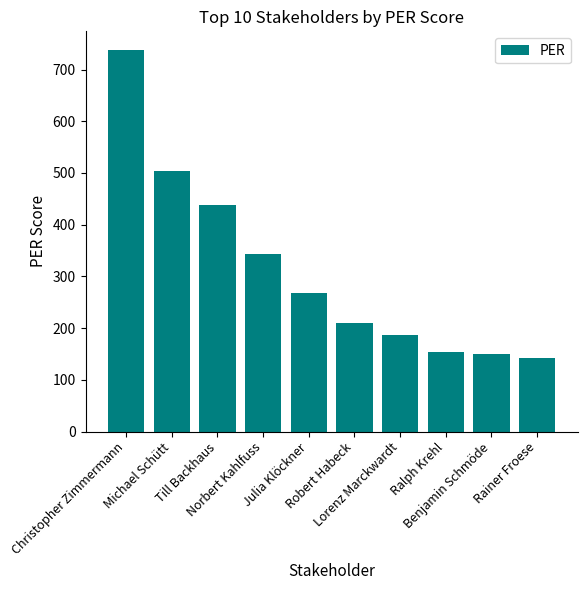

How many series are shown in this chart?

1